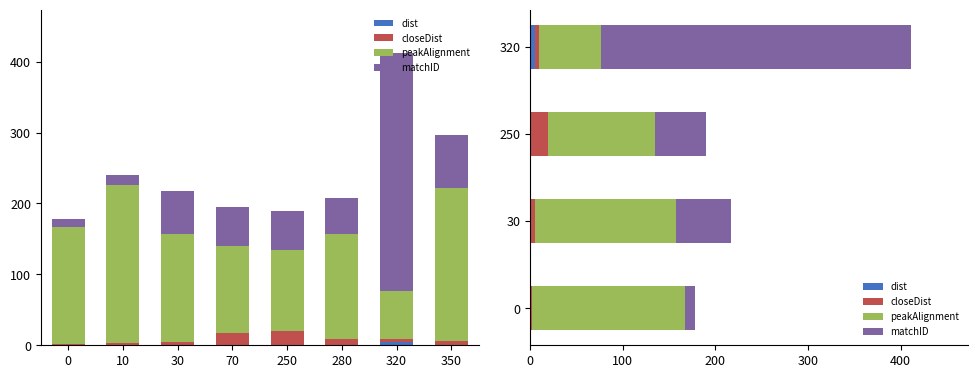

How many groups of bars are there?

4